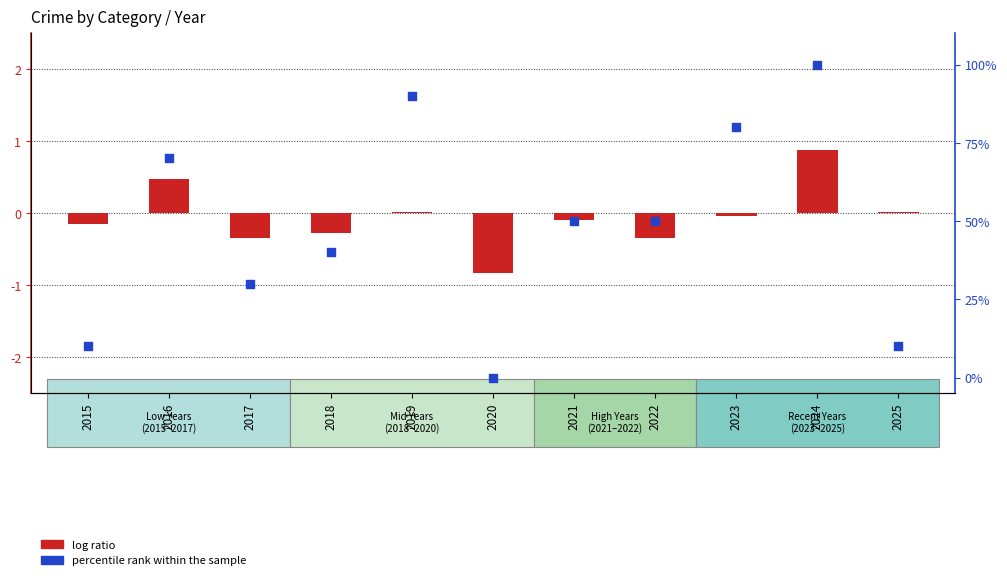

At which category is the sum across all series the highest?

2024